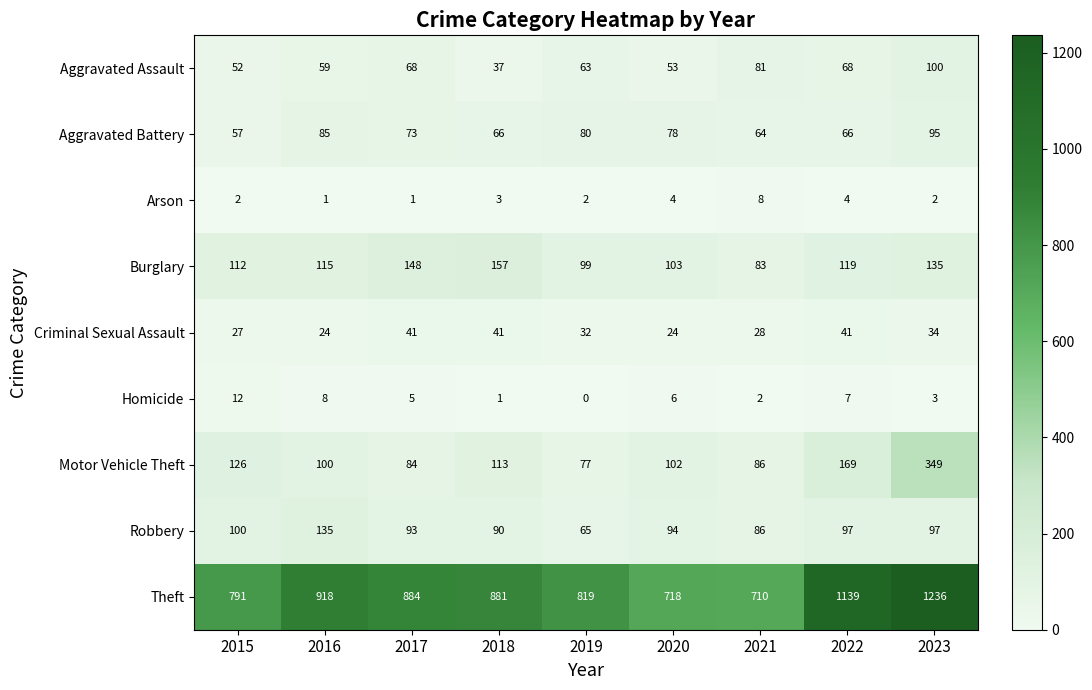

Is the value of Arson at 2017 greater than the value of Motor Vehicle Theft at 2015?

No